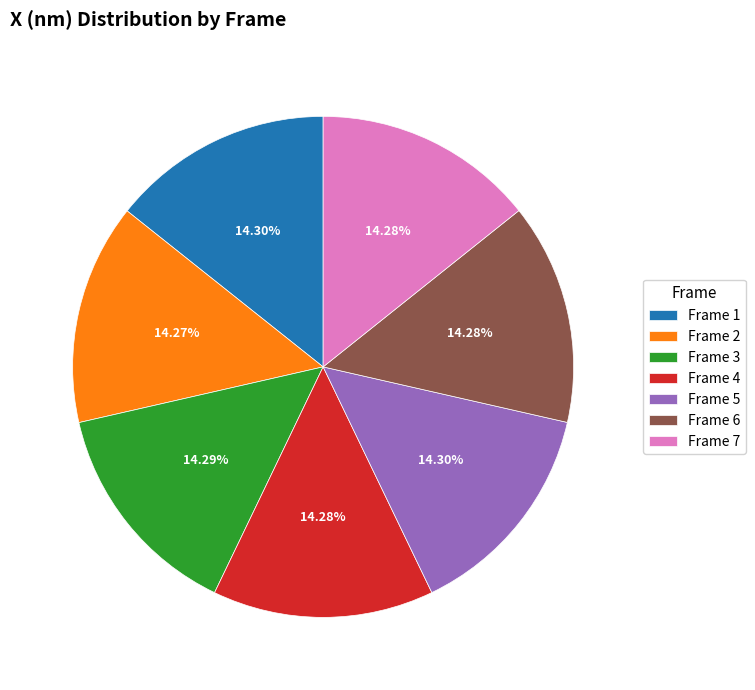

Does any single category account for the majority?

No